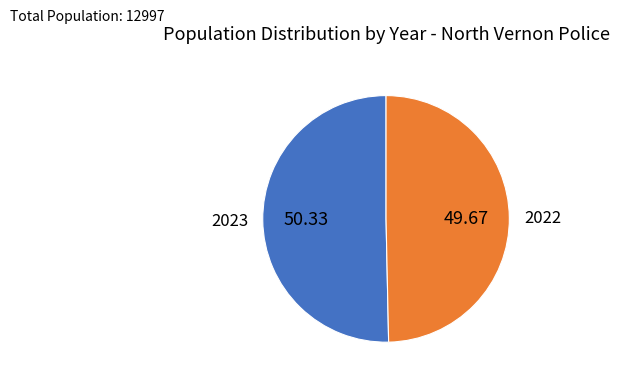

Rank the categories by value from highest to lowest.

2023, 2022